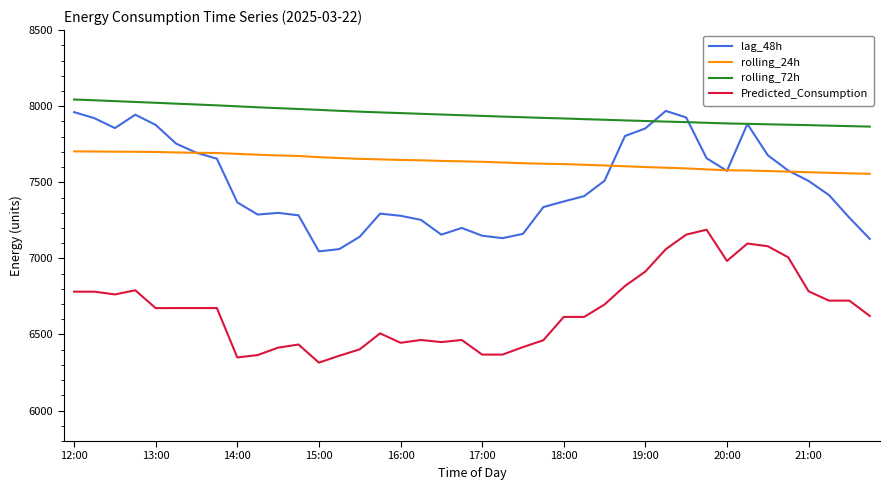

True or false: rolling_24h and rolling_72h cross at least once.

False